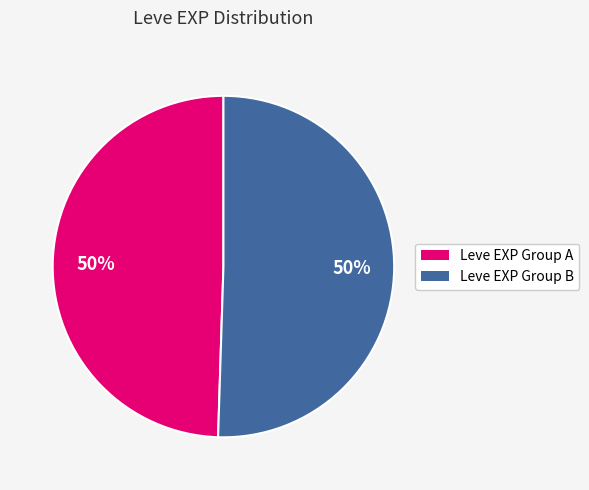

Approximately how many times larger is the value at Leve EXP Group A compared to Leve EXP Group B?

1.0